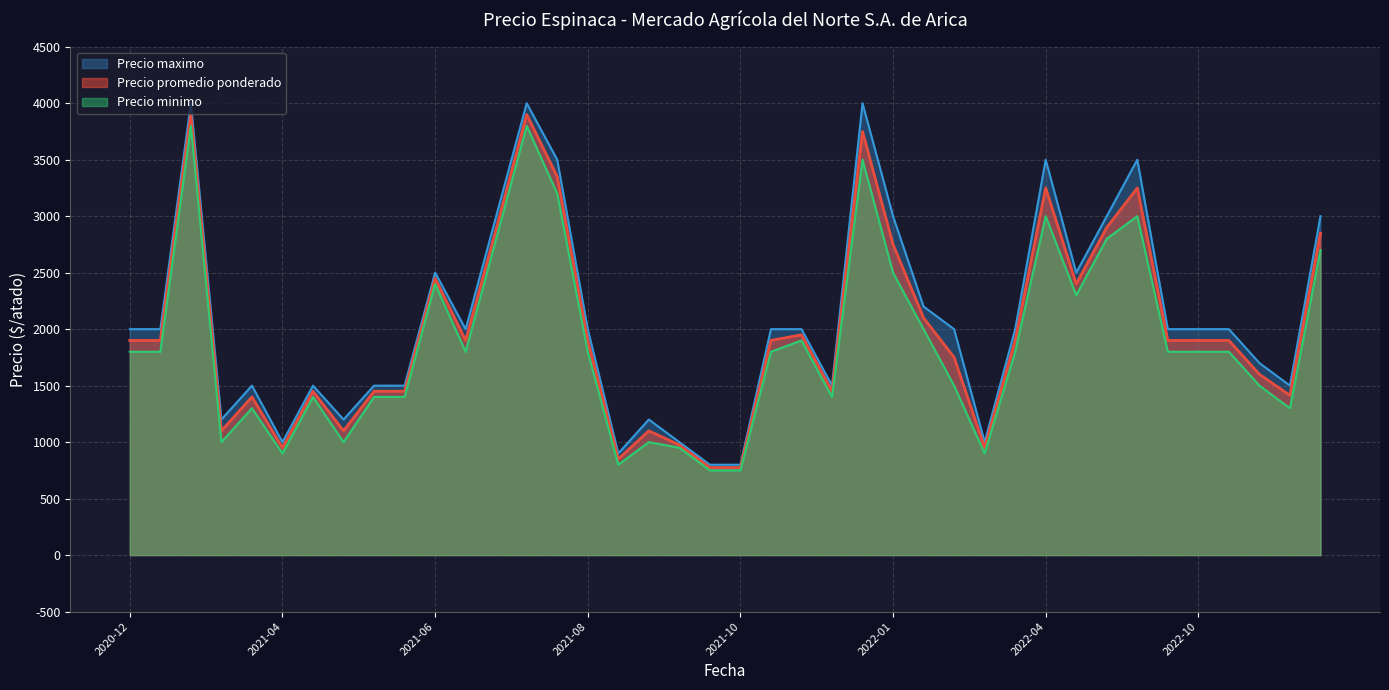

At which label is Precio promedio ponderado closest to 2337?

2022-05-17